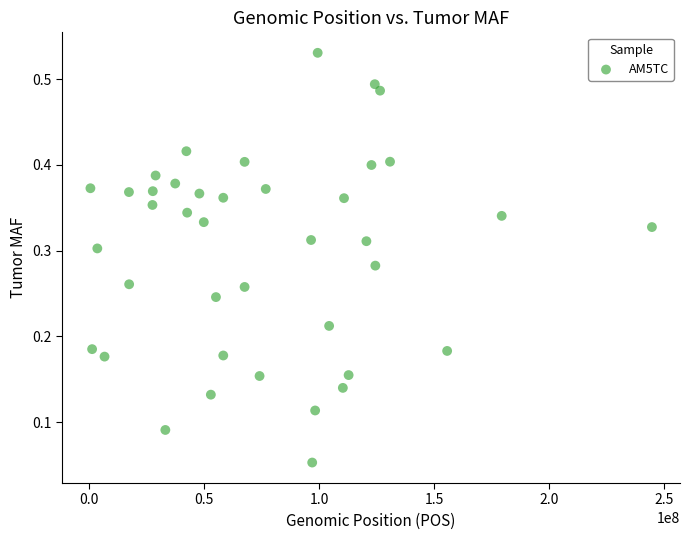

What is the range of X values (max minus min)?

244221147.0